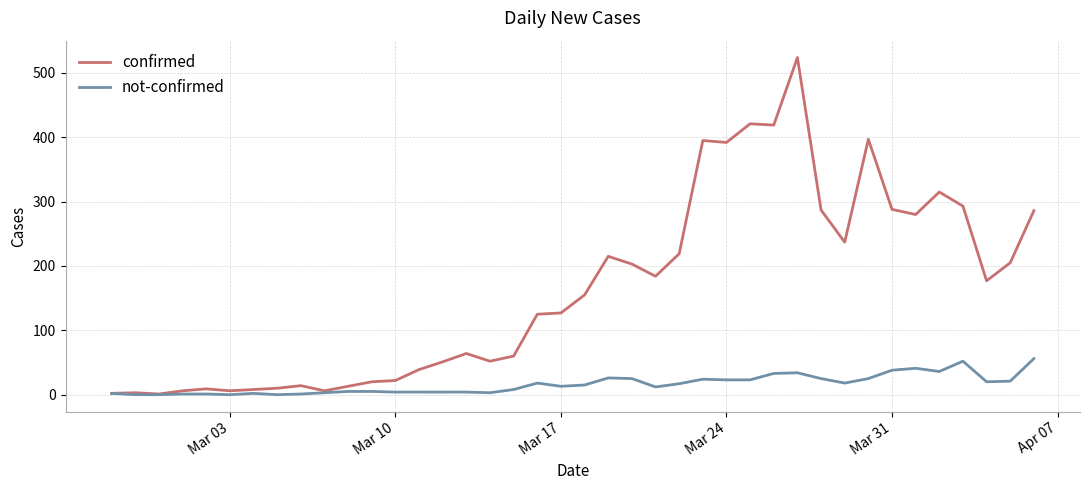

What is the highest value of the not-confirmed series?

56